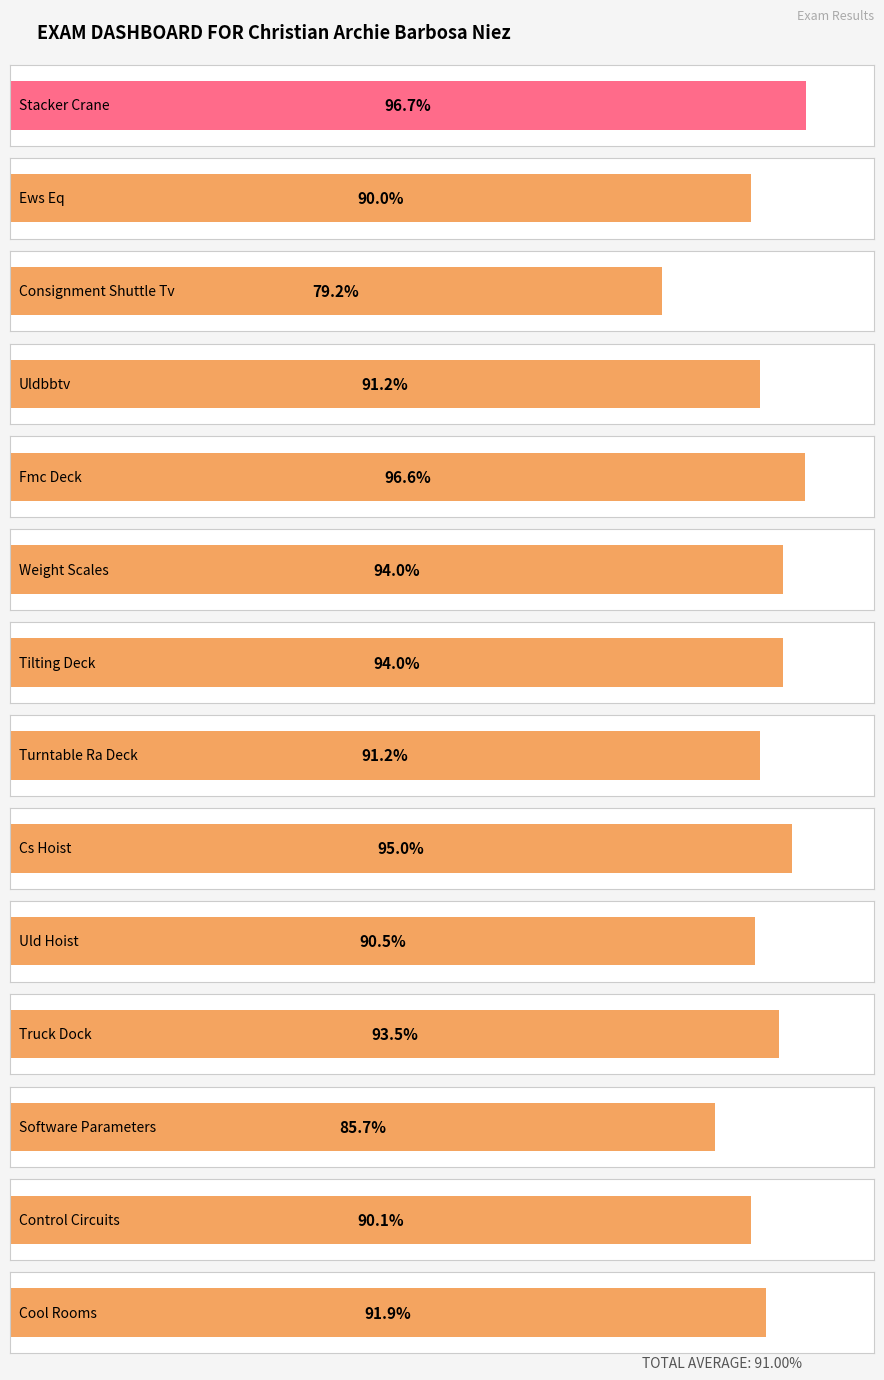

Which category has the highest value across all series?

Stacker Crane